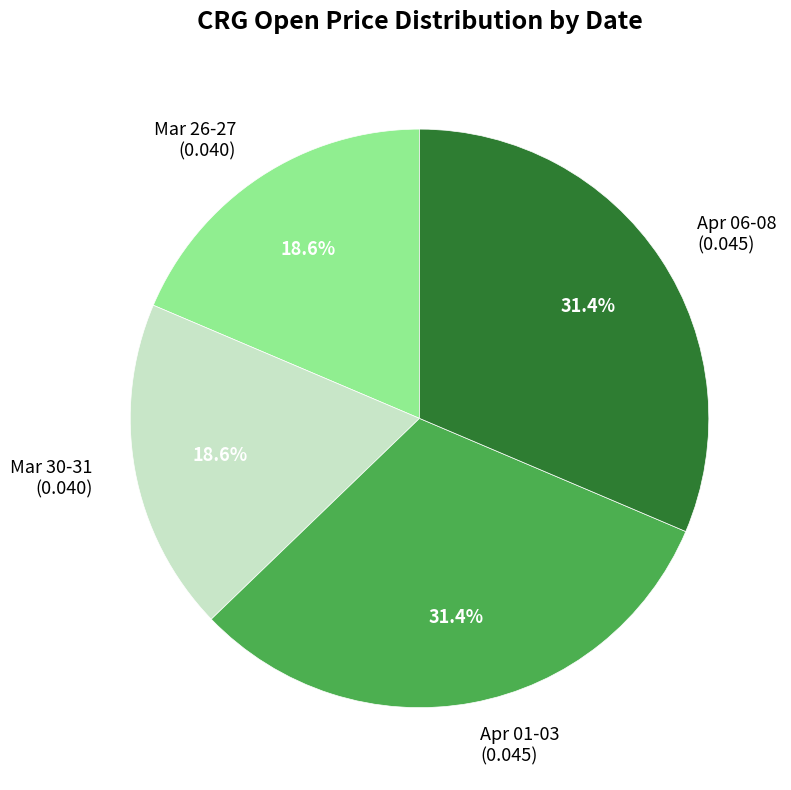

How many segments does this pie chart have?

4